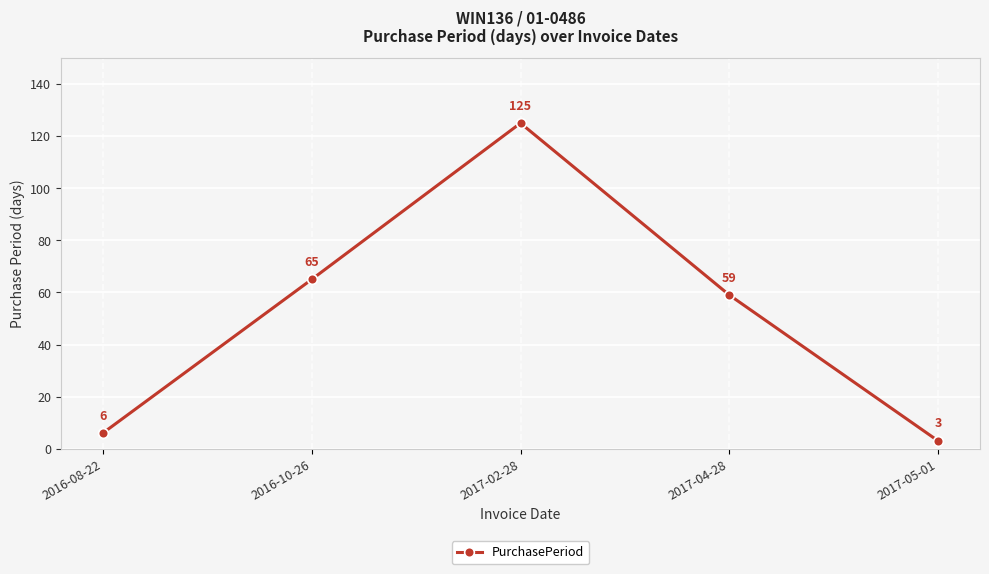

Reading left to right, list all the values displayed in this chart.

2016-08-22=6	2016-10-26=65	2017-02-28=125	2017-04-28=59	2017-05-01=3